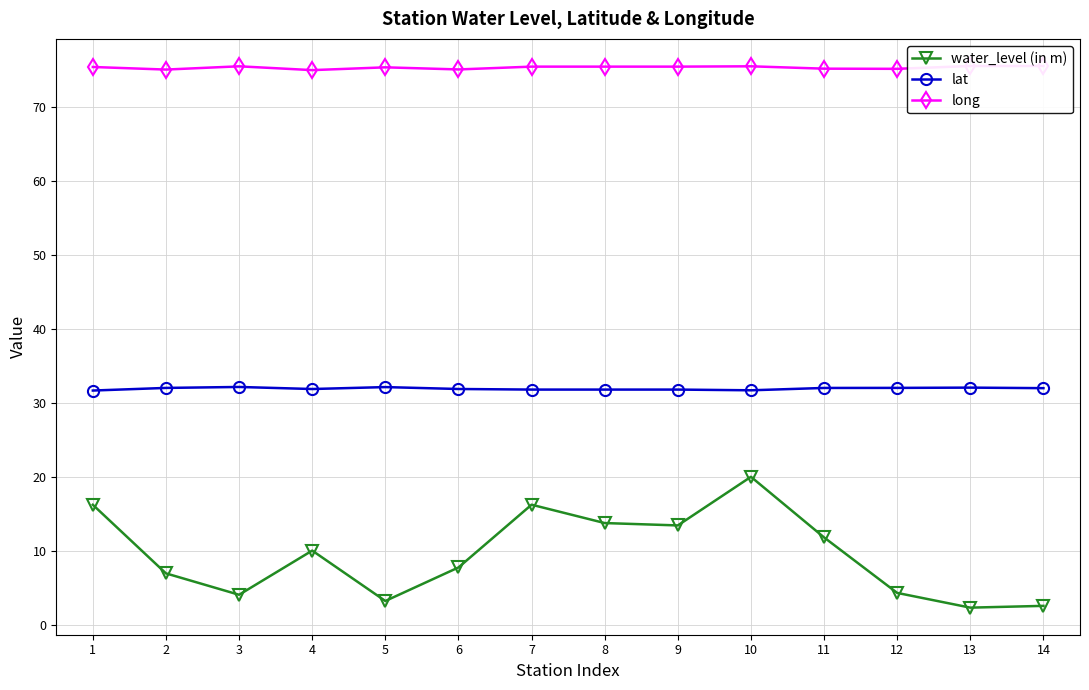

What is the difference between the maximum and second lowest values in the lat series?

0.4